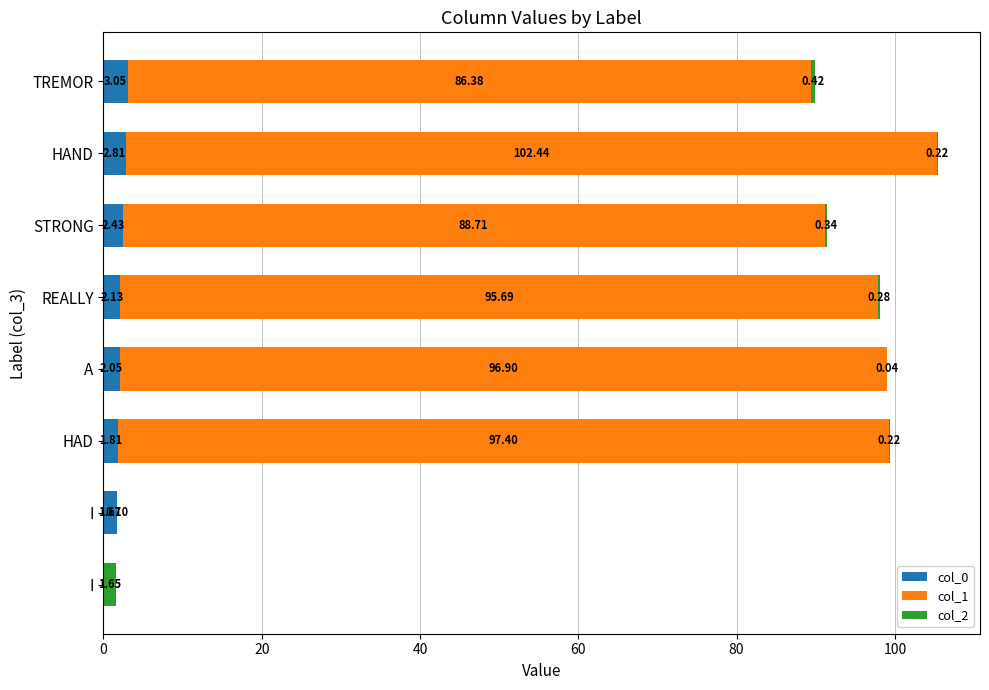

Count the number of categories in the chart.

8